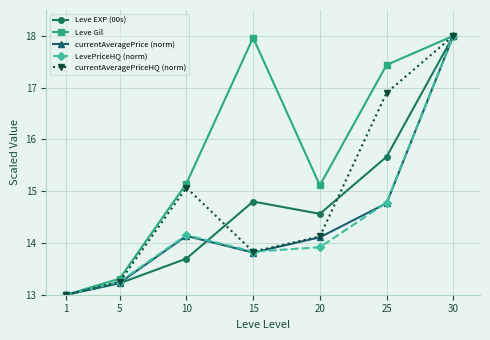

Where is LevePriceHQ (norm) nearest to the value 15?

25